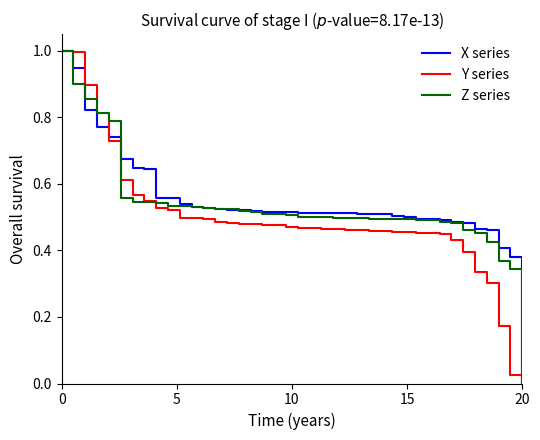

True or false: X series and Y series cross at least once.

True